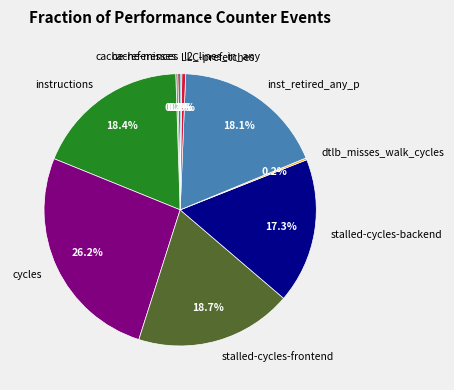

Does any single category account for the majority?

No